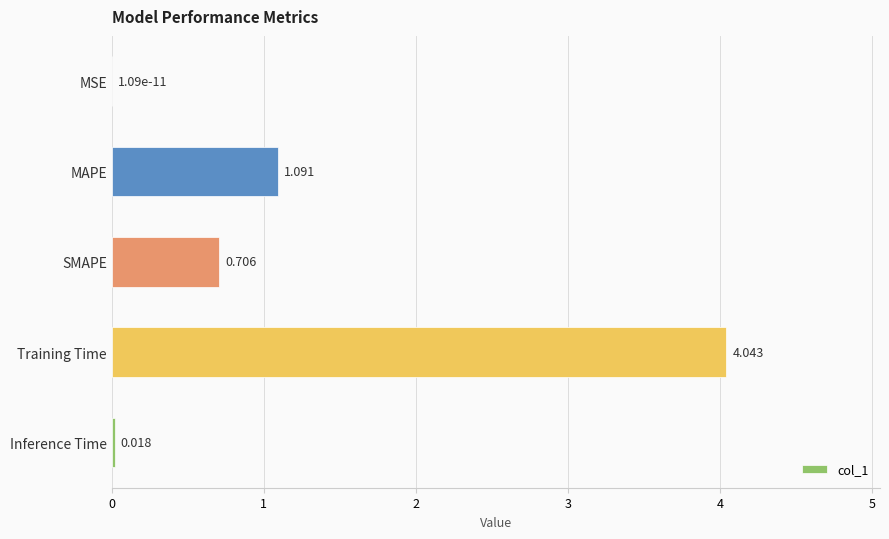

Where is the data nearest to the value 2?

MAPE